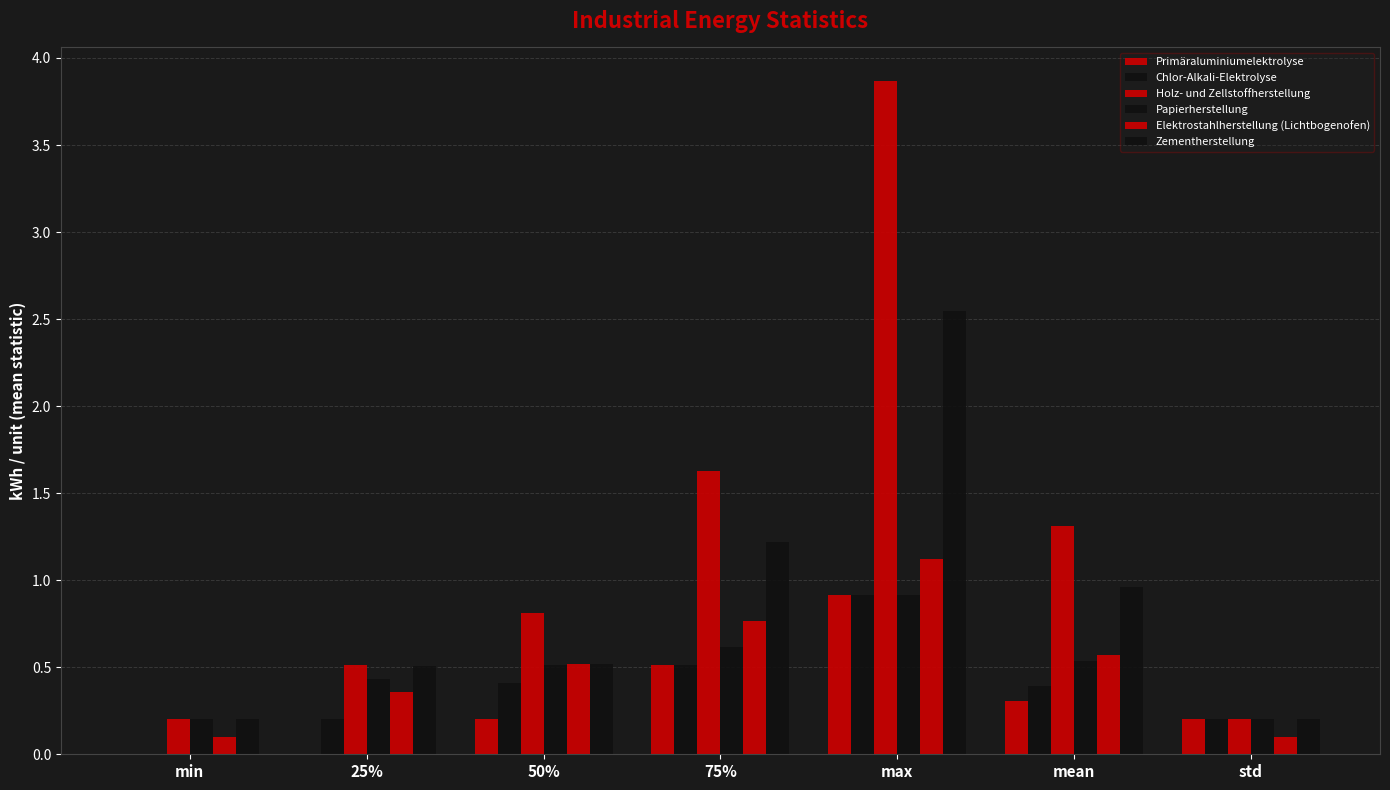

What is the approximate value of Papierherstellung at max?

0.9